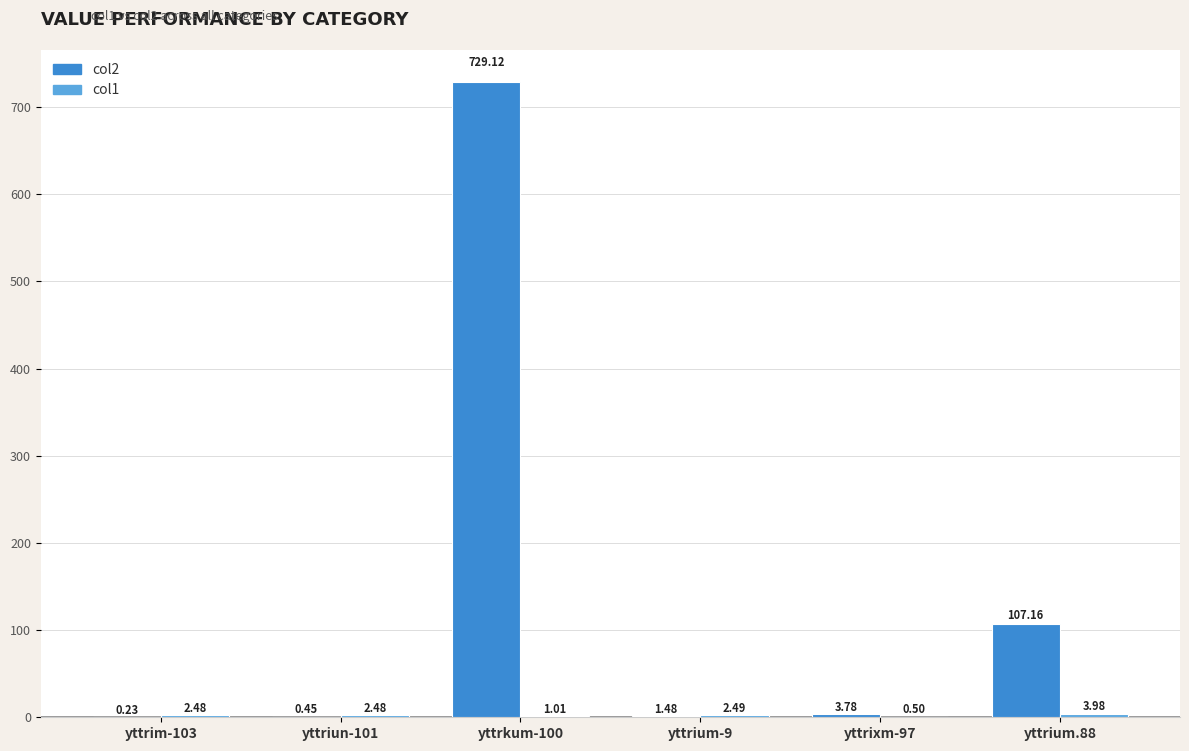

What is the sum of all col2 values?

842.2